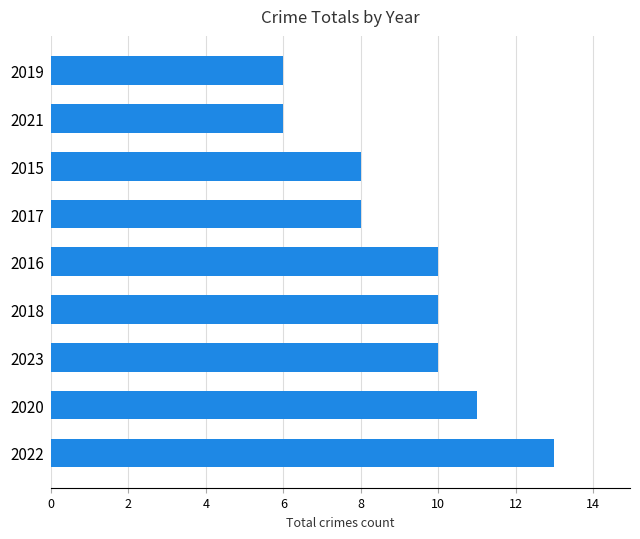

What is the difference between the values at 2022 and 2016?

3